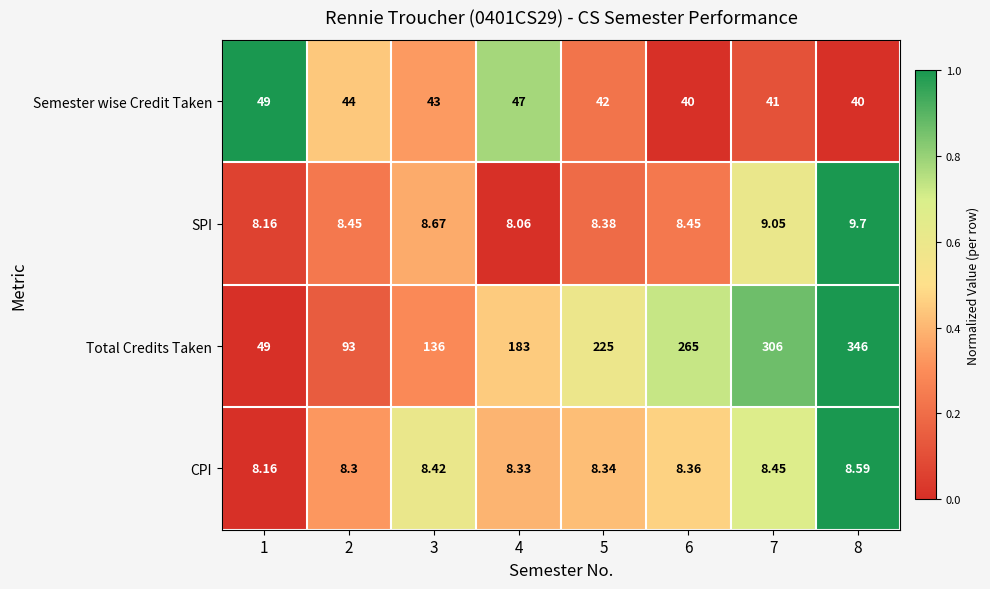

Is the value of CPI at 6 greater than the value of Total Credits Taken at 1?

No